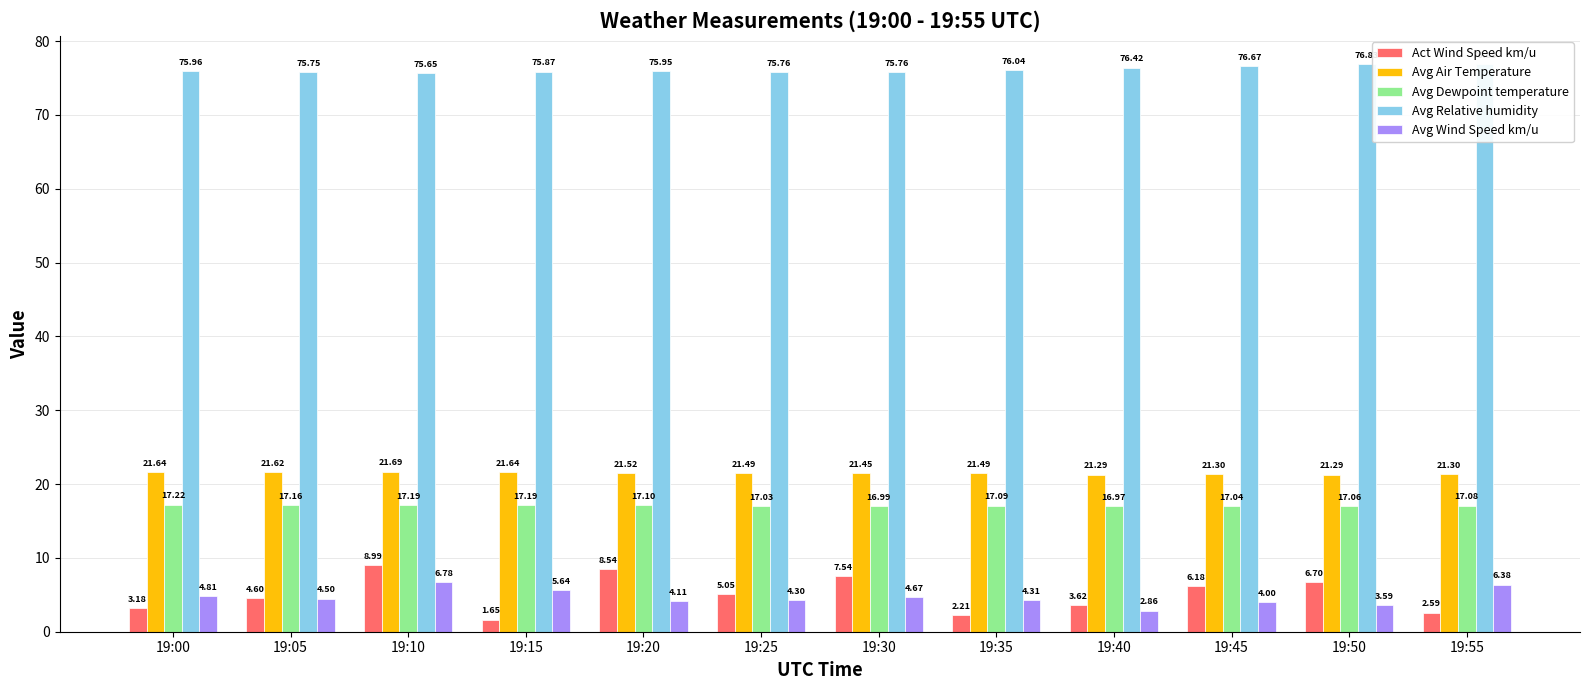

What is the difference between the Avg Dewpoint temperature values at 19:10 and 19:40?

0.2